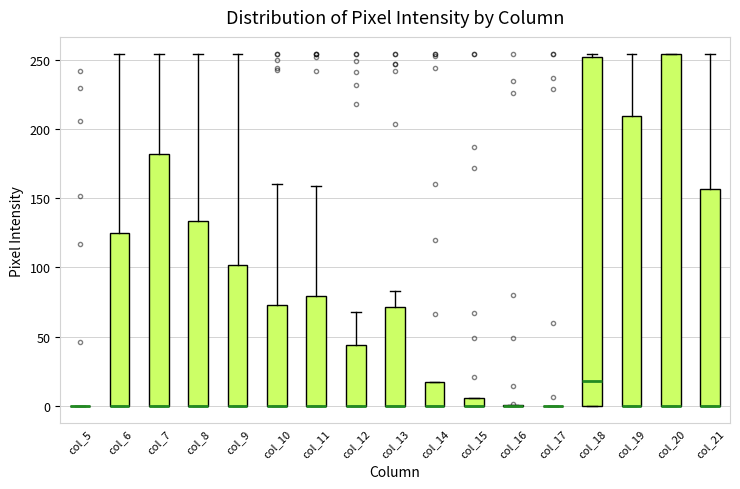

Where is the lower edge of the box for col_15 on the y-axis? The values are not printed on the chart, so give them approximately, as read against the axis.

0